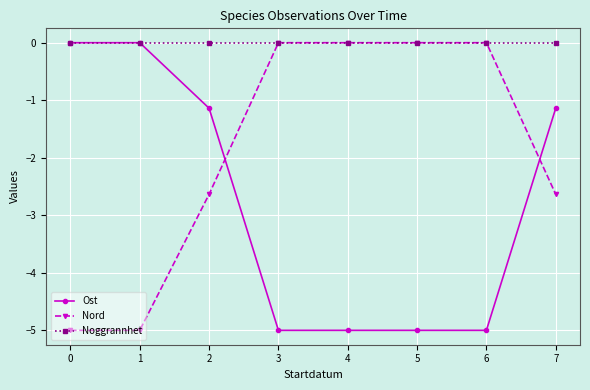

Which series changed the most between 1 and 2?

Nord